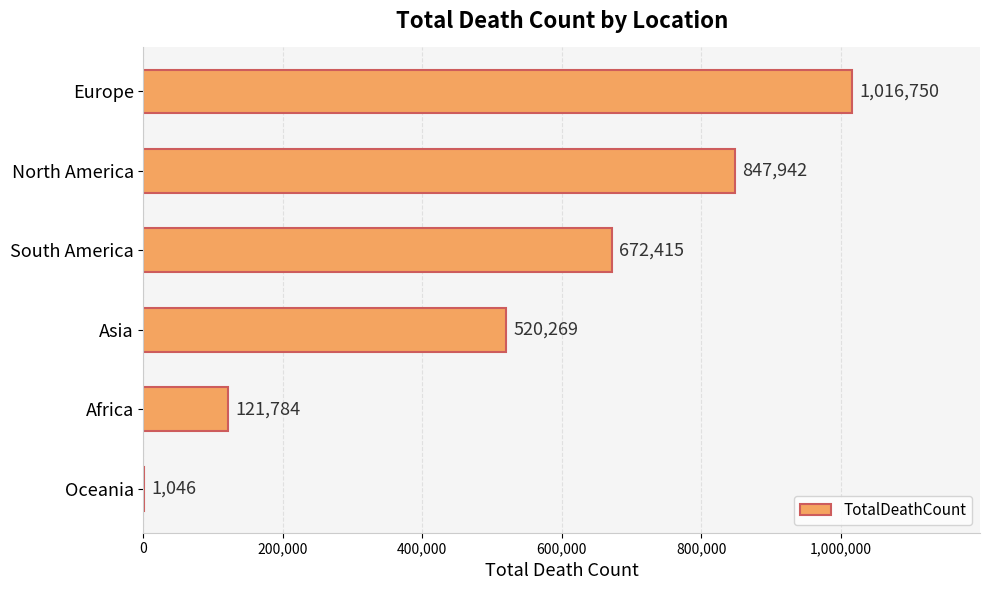

Is it true that the value at North America is 847942?

True